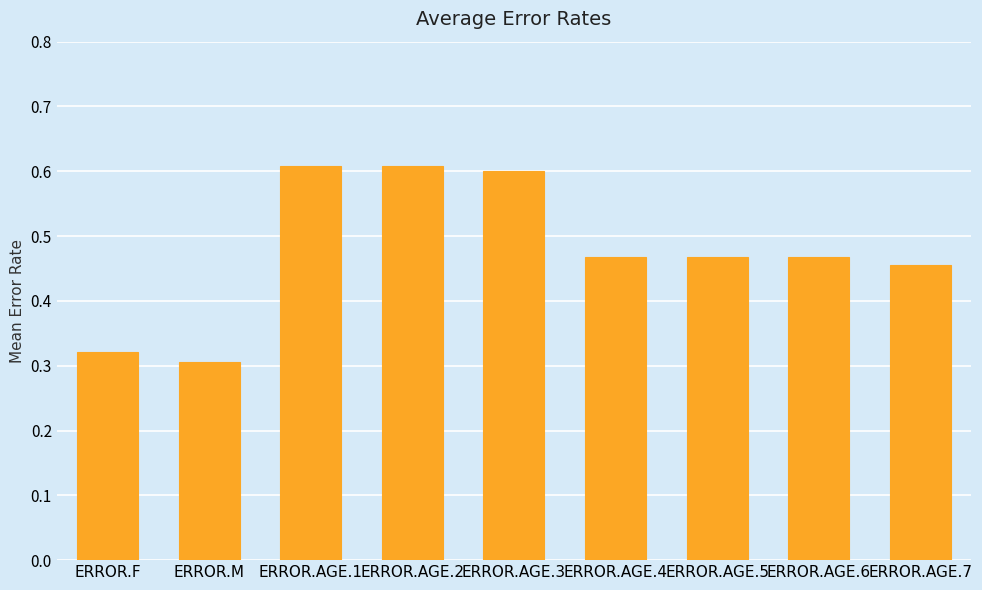

What is the sum of all values?

4.3